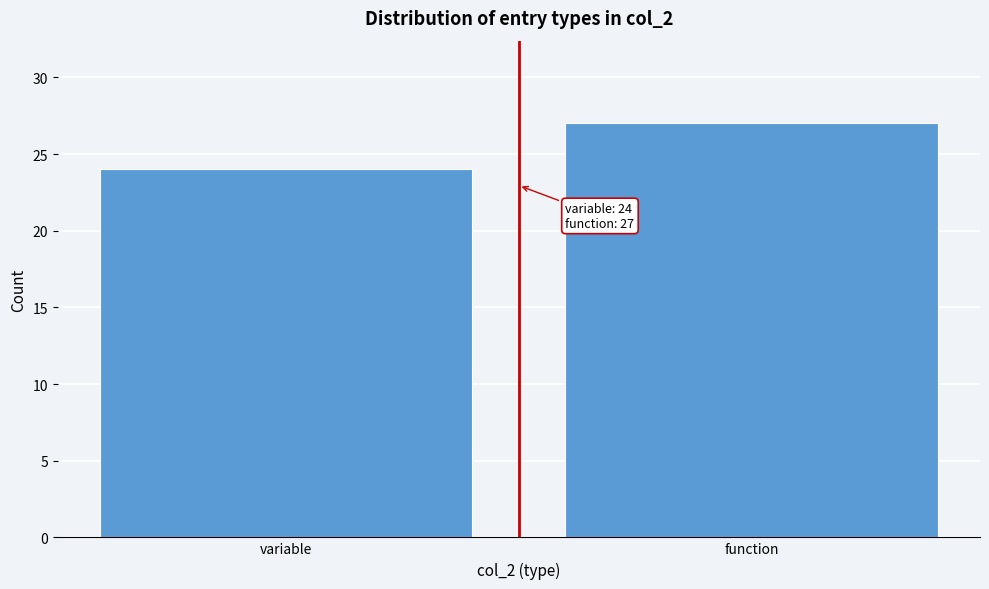

Reading right to left, what are all the values shown in this chart?

27	24